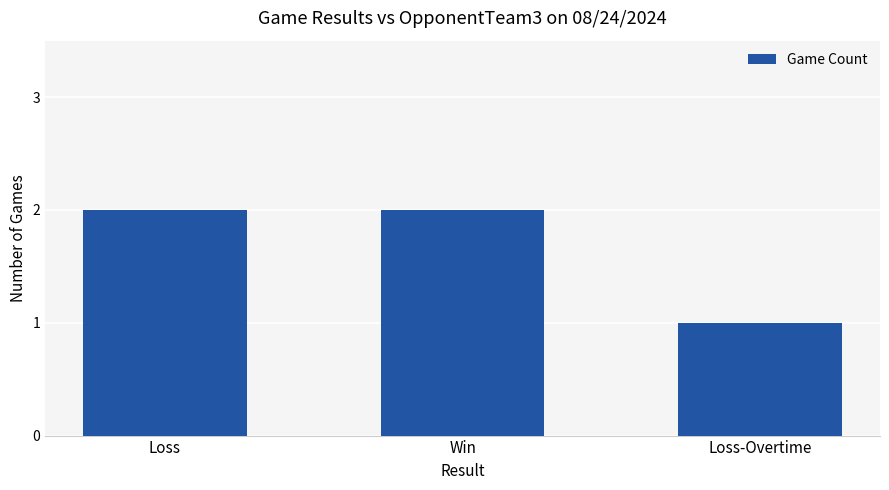

What is the sum of the values at Loss and Loss-Overtime?

3